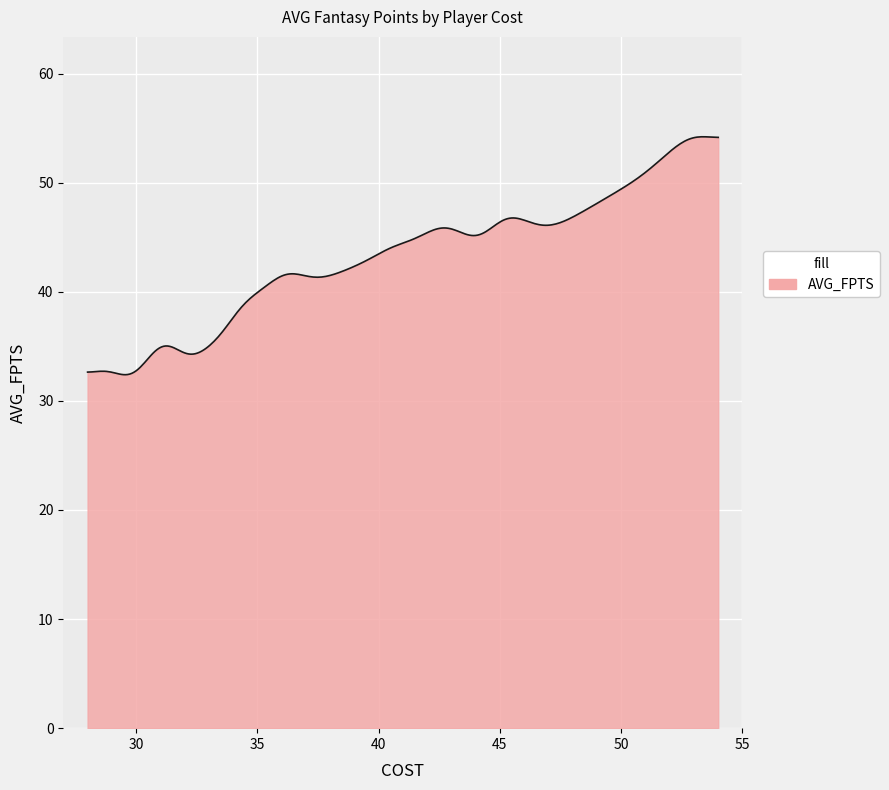

What is the difference between the maximum and minimum values?

21.8